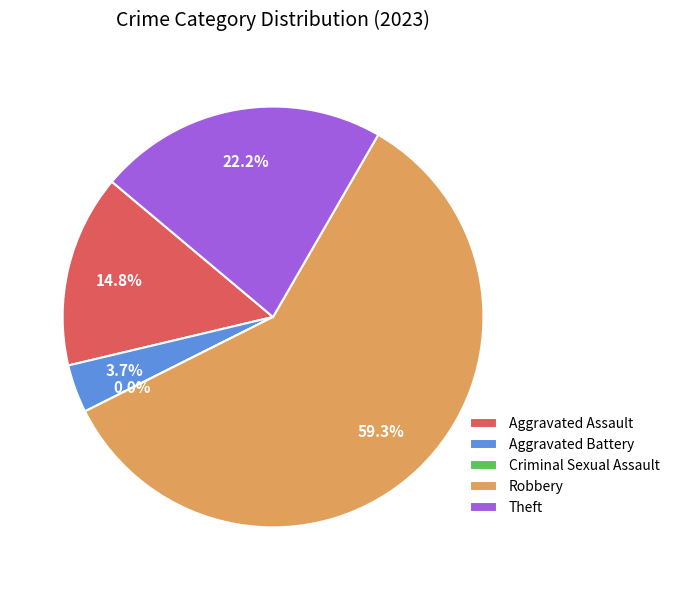

How many slices are in this pie chart?

5